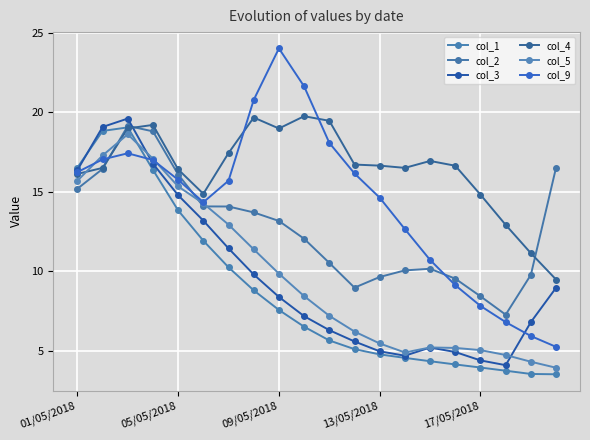

What is the value of the col_4 point at the 9th from the left?

19.0